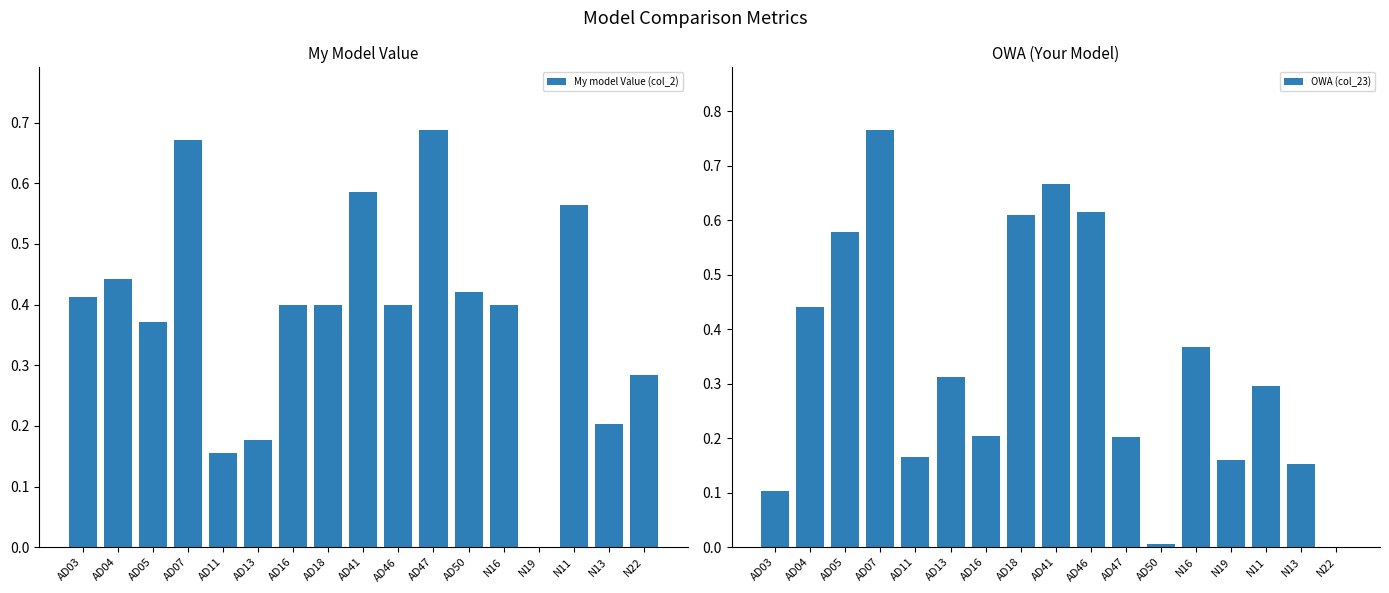

Reading right to left, list all the values displayed in this chart.

My model Value (col_2): 0.3	0.2	0.6	0.0	0.4	0.4	0.7	0.4	0.6	0.4	0.4	0.2	0.2	0.7	0.4	0.4	0.4
OWA (col_23): 0.0	0.2	0.3	0.2	0.4	0.0	0.2	0.6	0.7	0.6	0.2	0.3	0.2	0.8	0.6	0.4	0.1